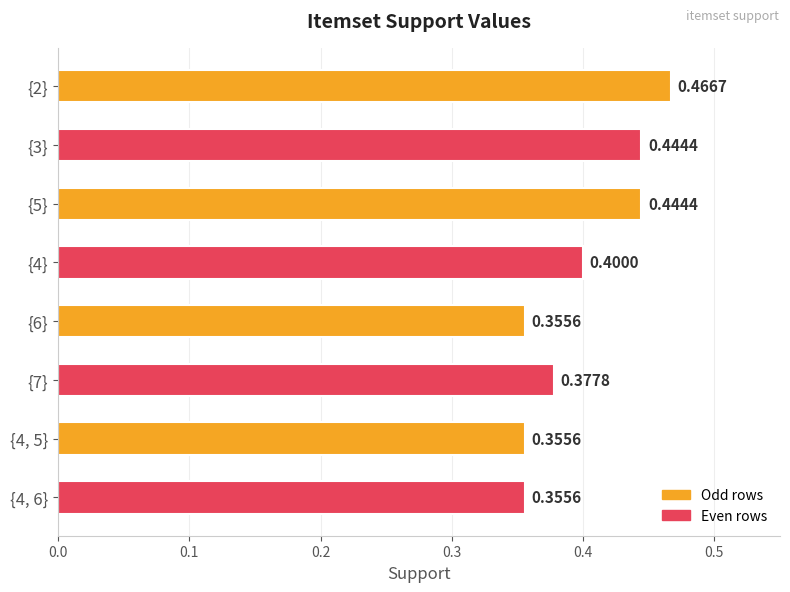

What is the minimum value shown in the chart?

0.4